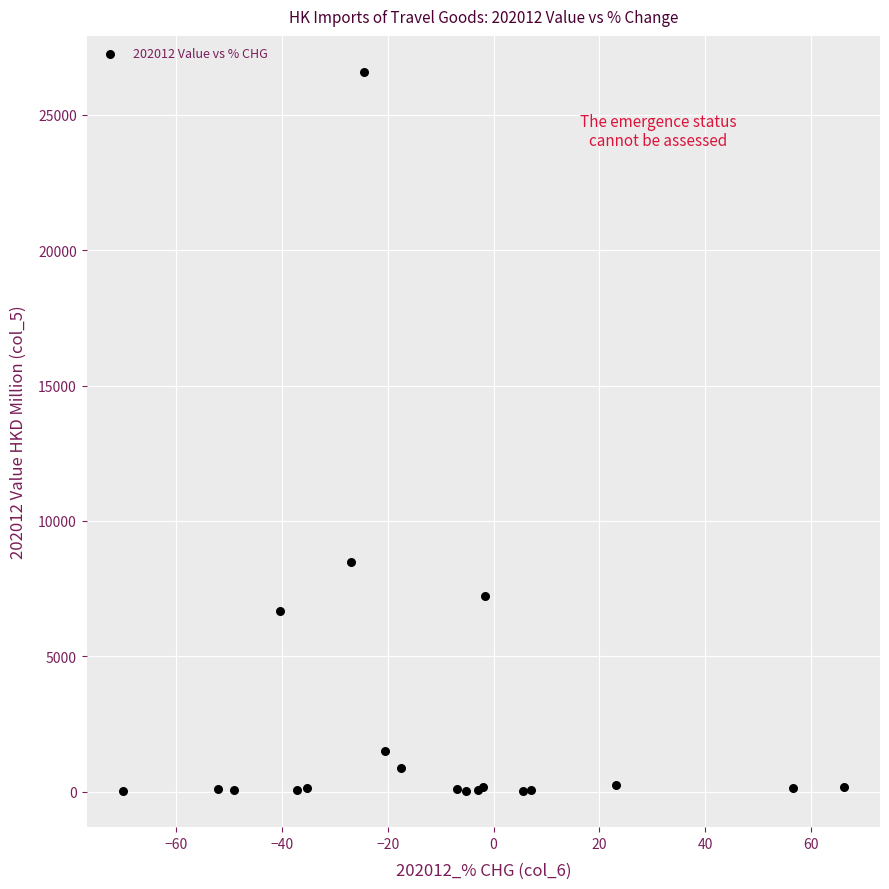

What Y value in the scatter plot is closest to 13302?

8495.5